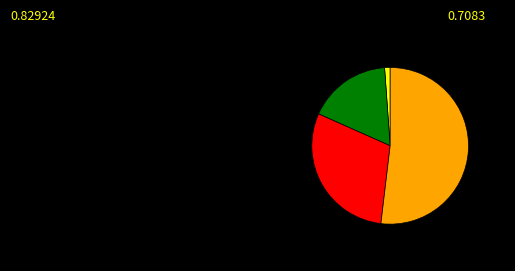

Is there a majority slice in this chart?

Yes